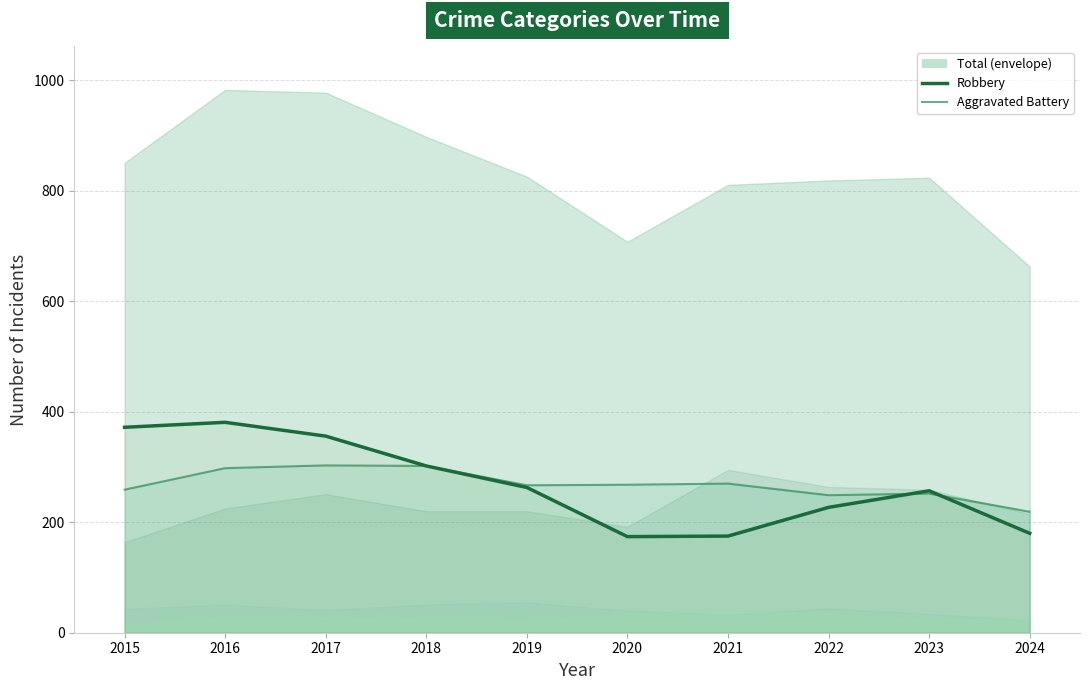

At which category does Robbery reach its first local peak?

2016